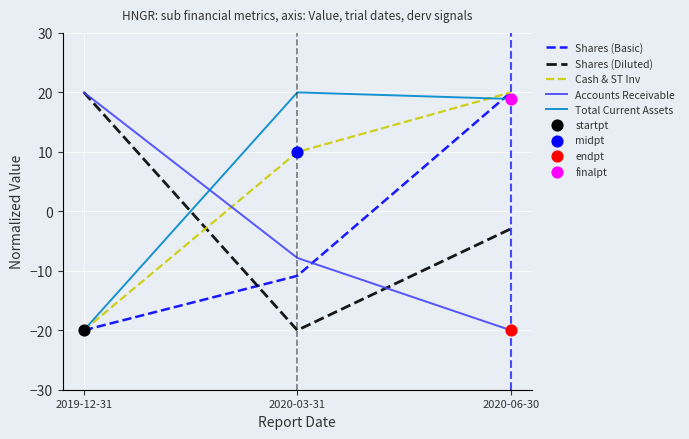

Which series changed the most between 2020-03-31 and 2020-06-30?

Shares (Basic)